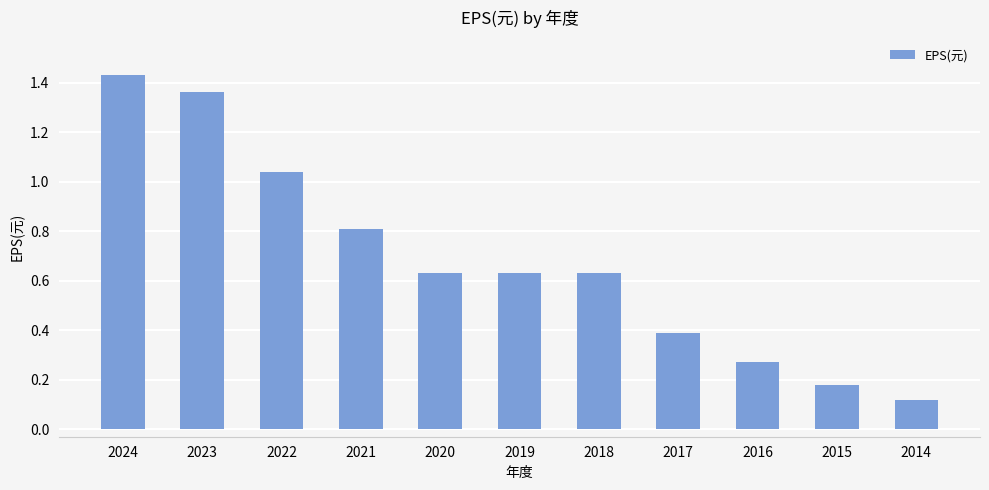

The chart shows a value of 0.4 at 2017. True or false?

True